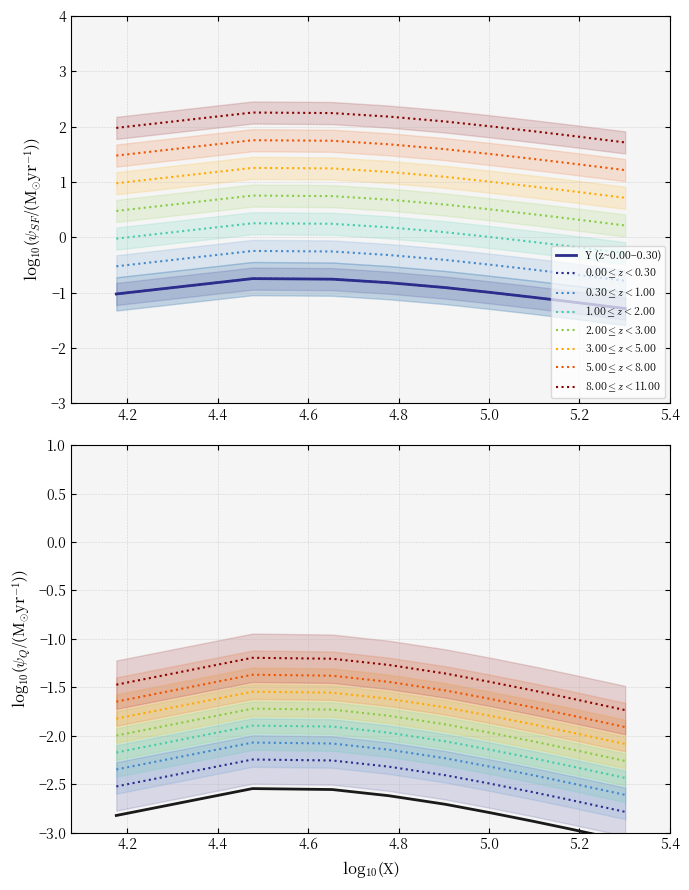

Between 4.8 and 4.4, which is larger?

4.4